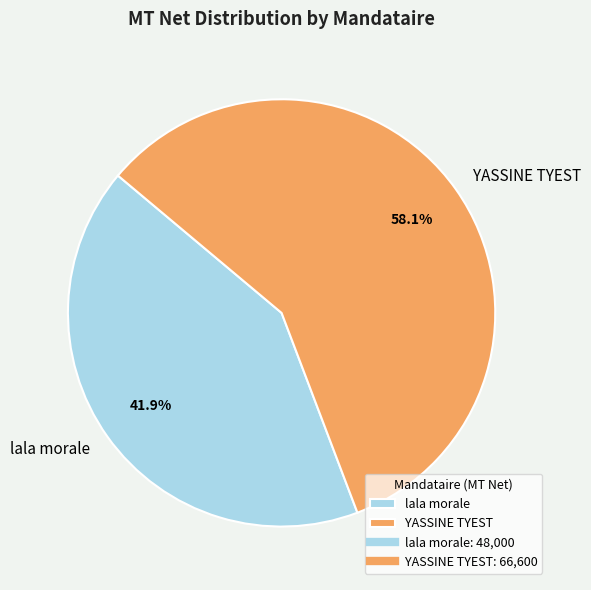

True or false: YASSINE TYEST accounts for 66% of the total.

False